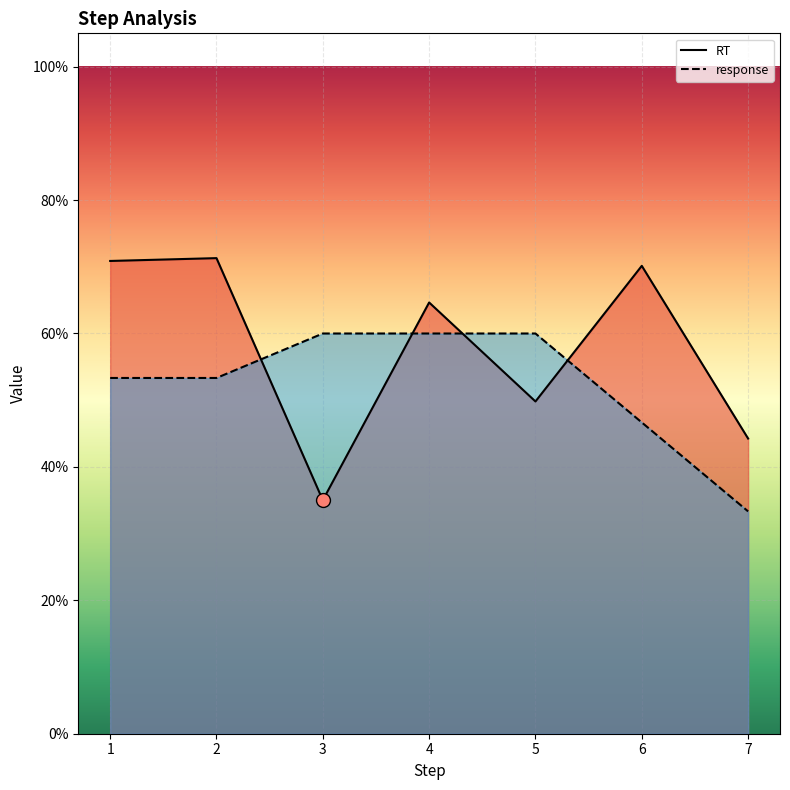

What are all the series names shown in the legend?

RT, response